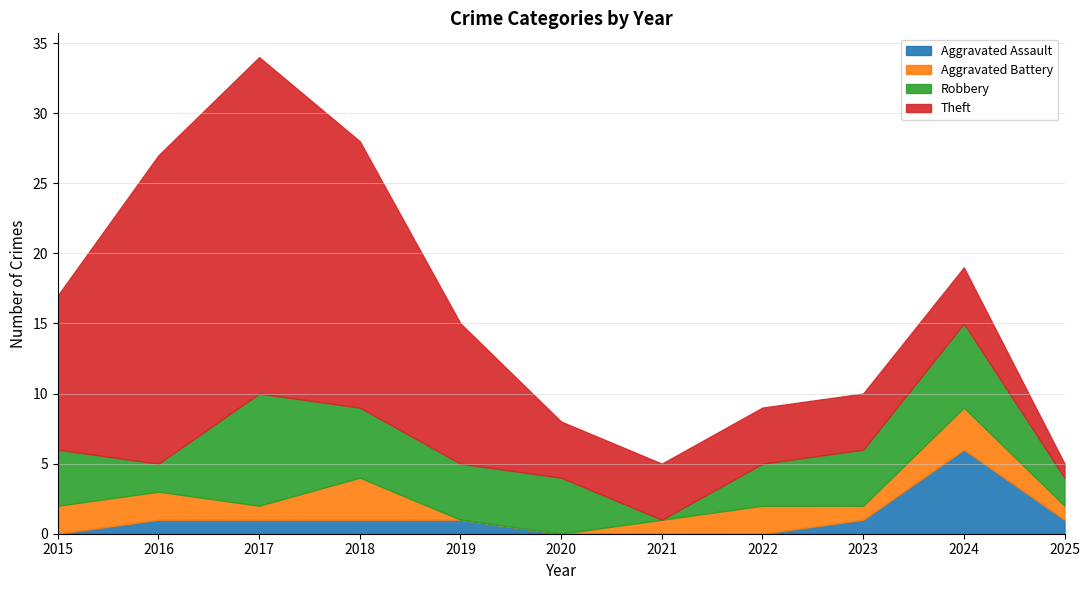

How many data points in Robbery are less than 4?

4